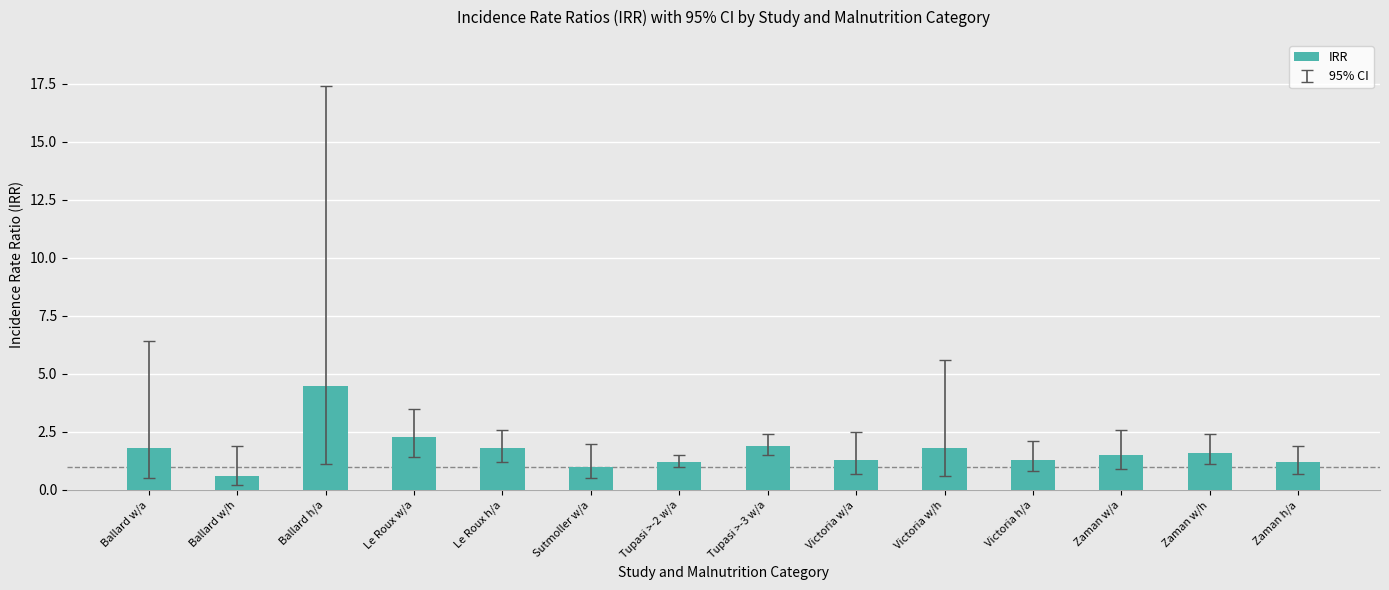

Are the bars horizontal?

No